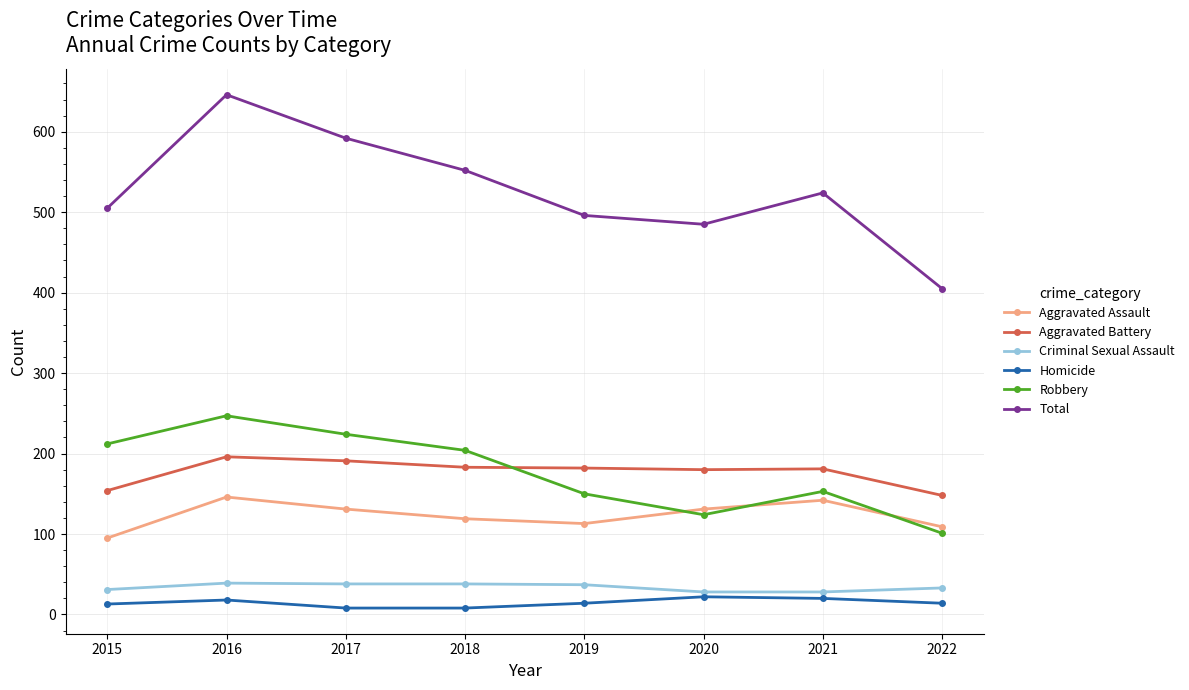

Is the value of Aggravated Assault at 2016 greater than the value of Homicide at 2020?

Yes